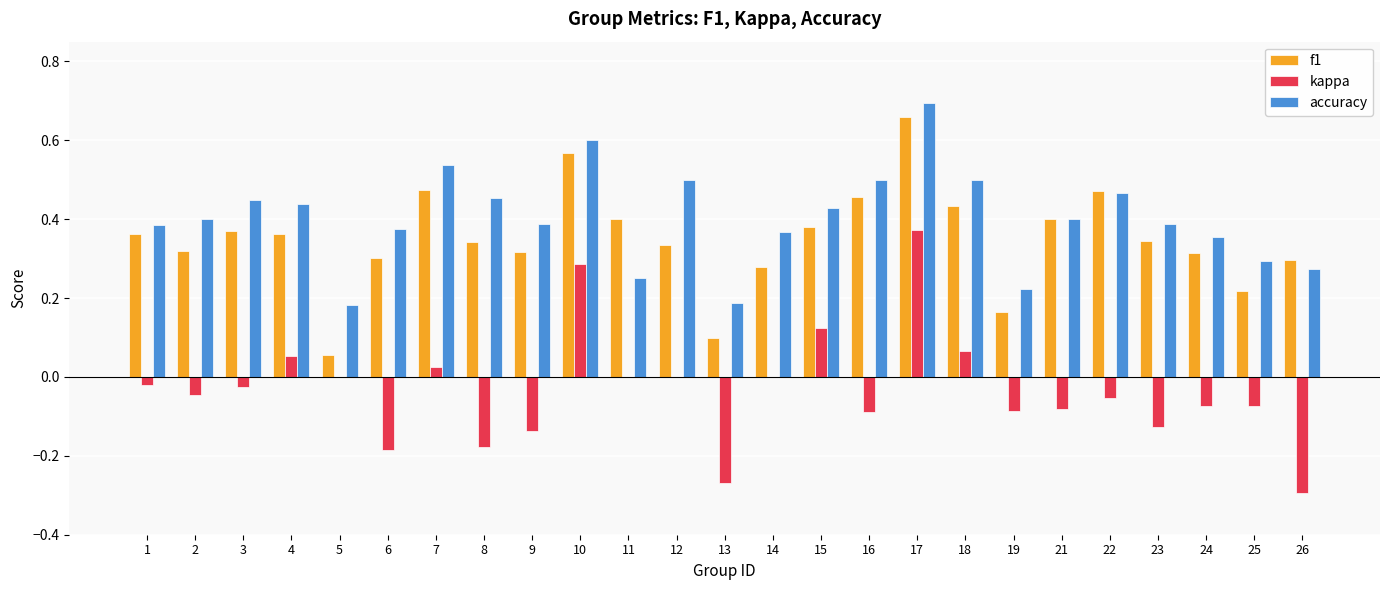

At which label does accuracy reach its peak?

17